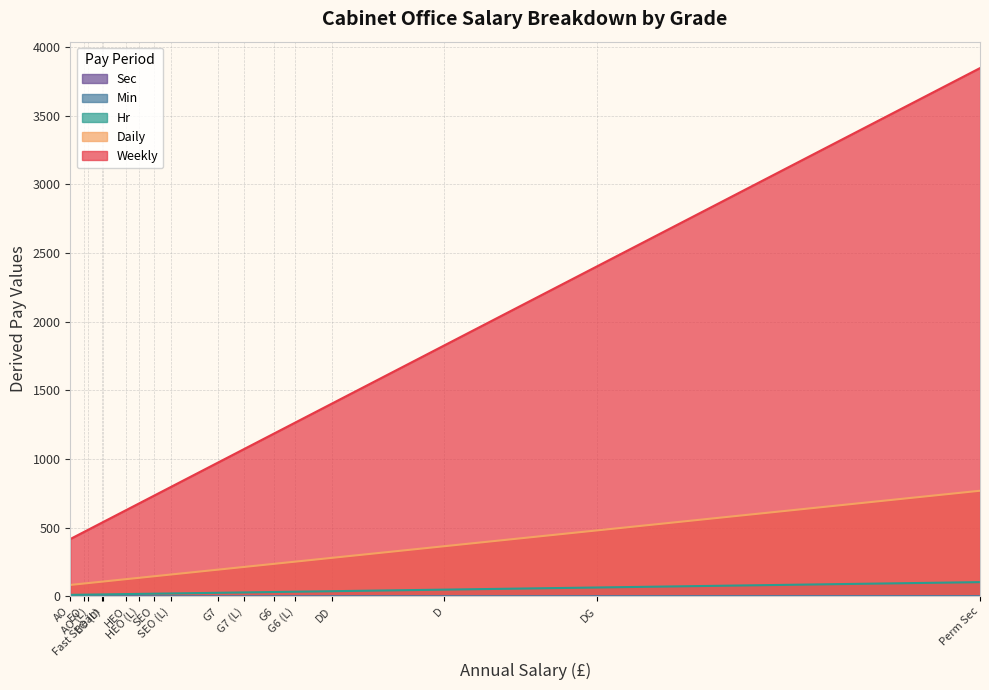

How many lines are shown in the chart?

5